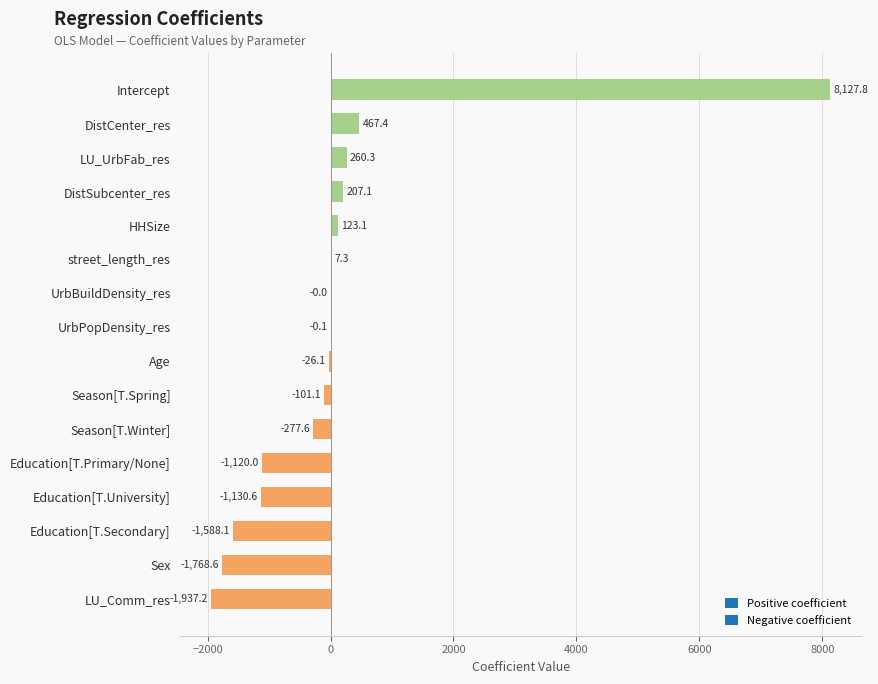

What is the greatest value displayed?

8127.8